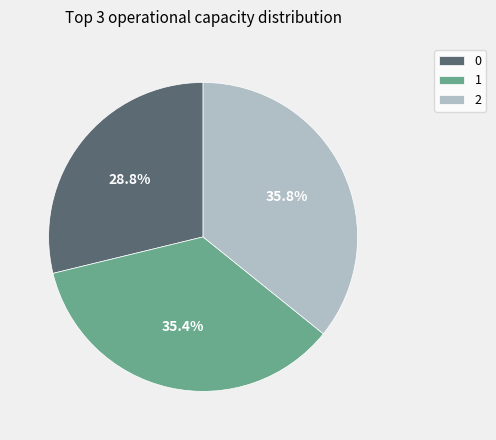

How many slices are in this pie chart?

3